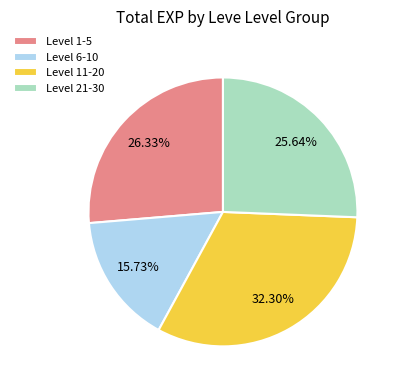

Rank the categories by value from lowest to highest.

Level 6-10, Level 21-30, Level 1-5, Level 11-20